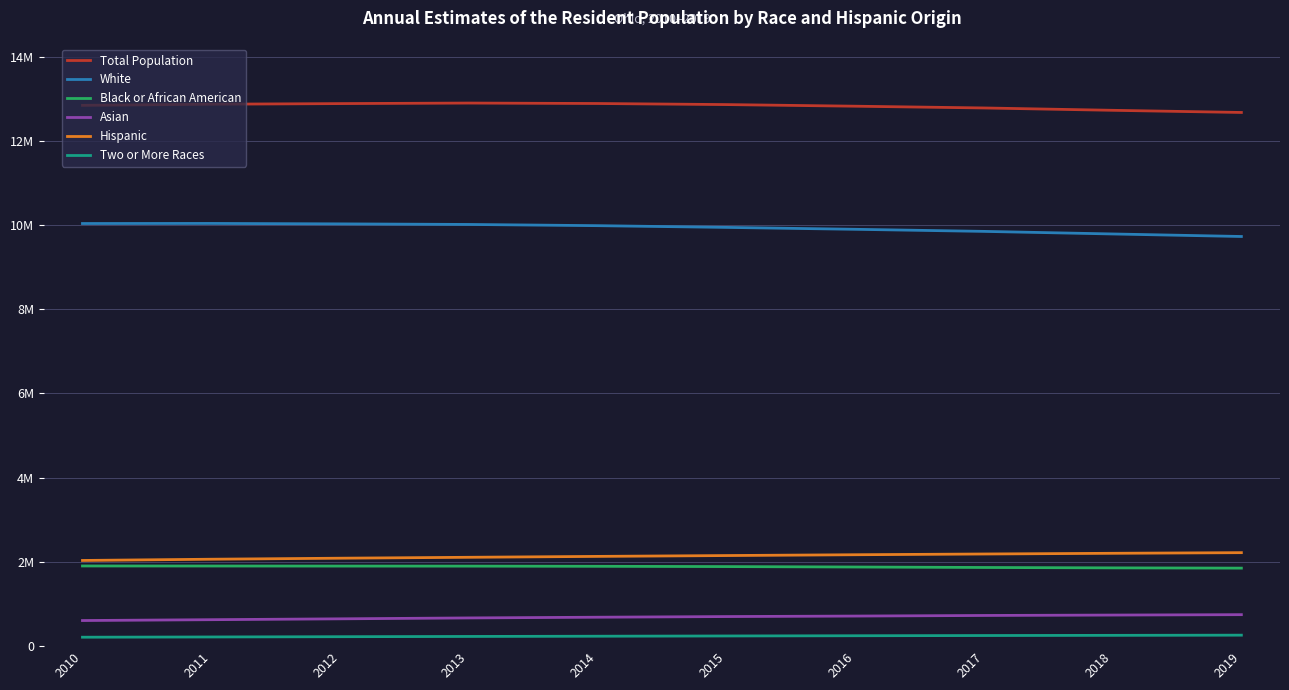

Is this an area chart (filled region under the line)?

No